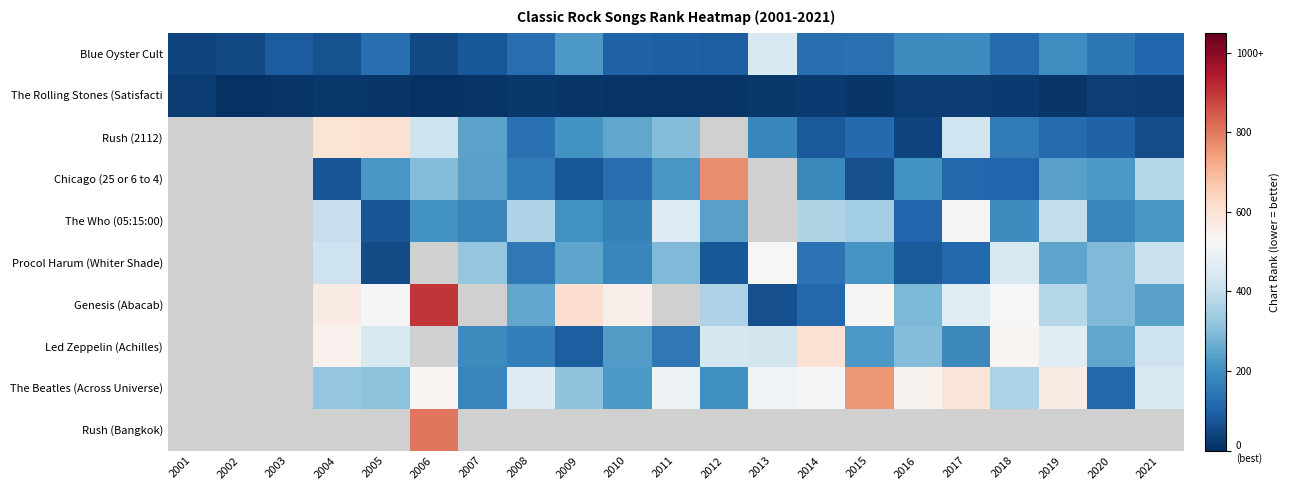

What is the approximate value of Chicago (25 or 6 to 4) at 2017?

112.0